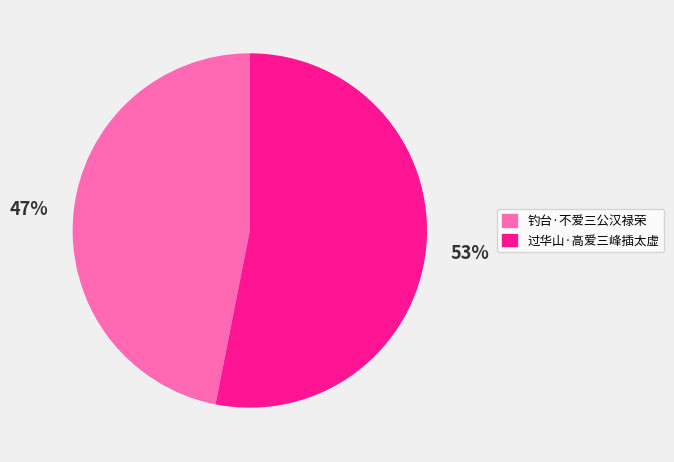

The 过华山·高爱三峰插太虚 slice represents 53% of the pie. True or false?

True